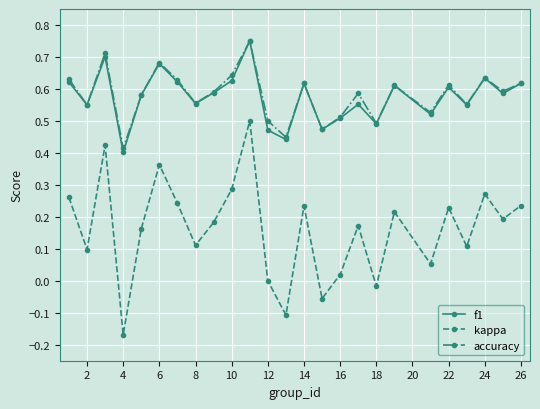

True or false: f1 and kappa cross at least once.

False